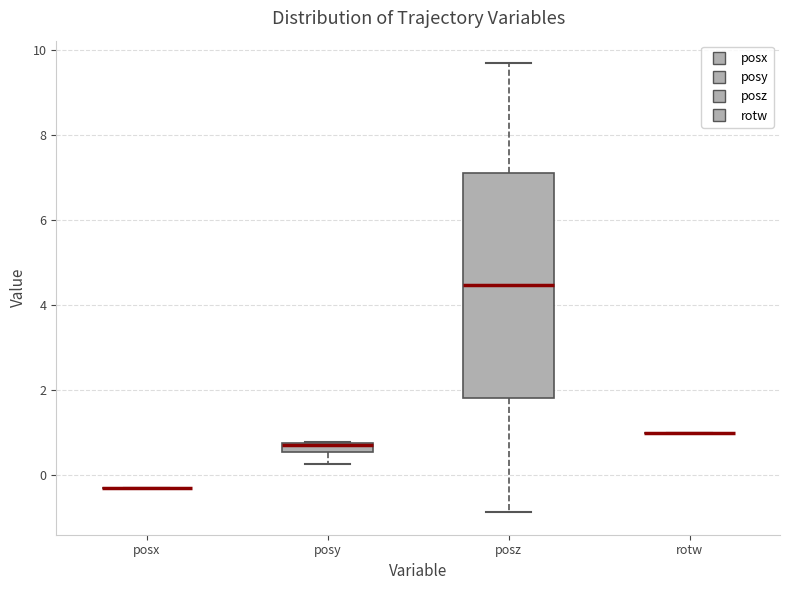

Comparing the boxes themselves (not the whiskers), which one is the tallest?

posz